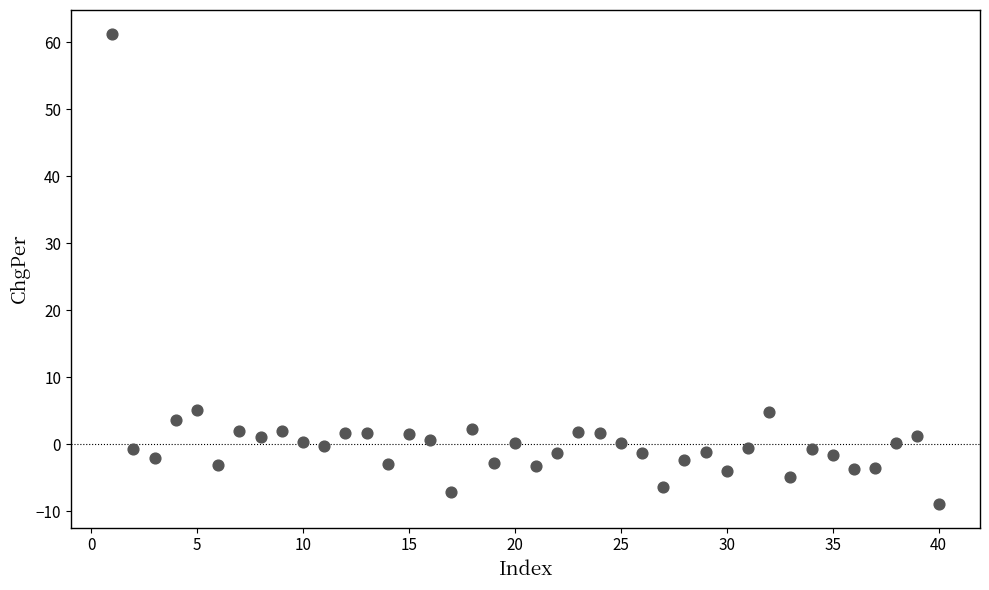

What is the range of Y values (max minus min)?

70.2